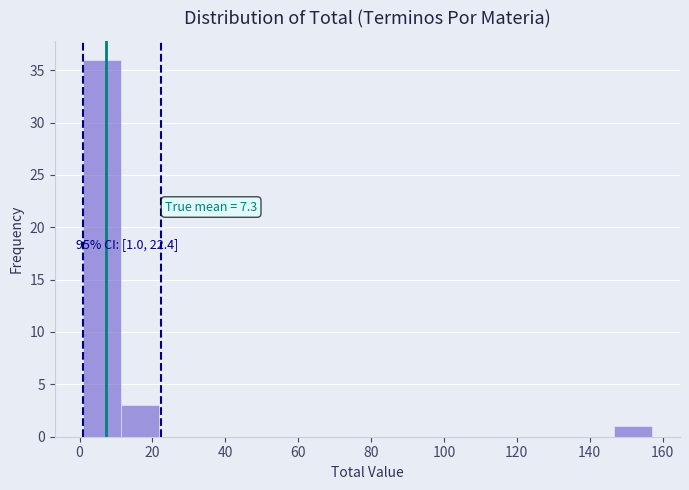

Over which range of the x-axis is the bar tallest?

1.0 to 11.4